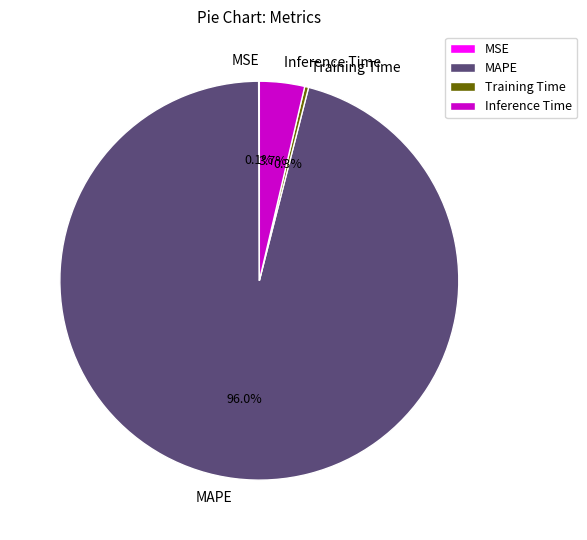

To the nearest percent, what percentage of the pie is MAPE?

96%